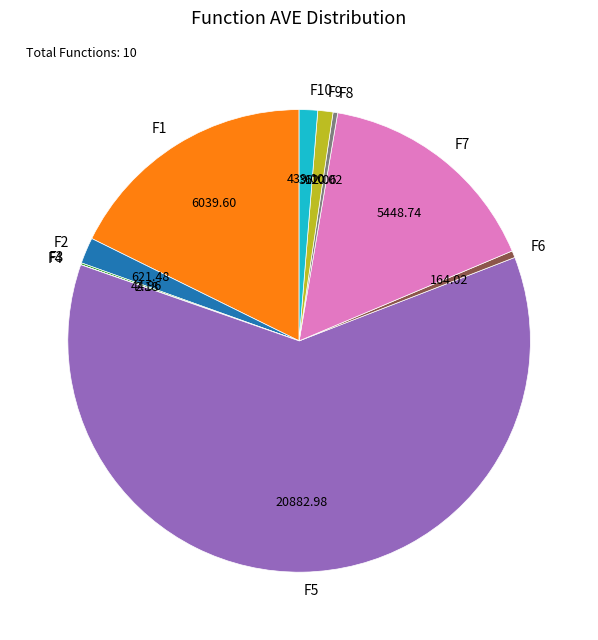

Is it true that F9 is 1% of the pie?

True